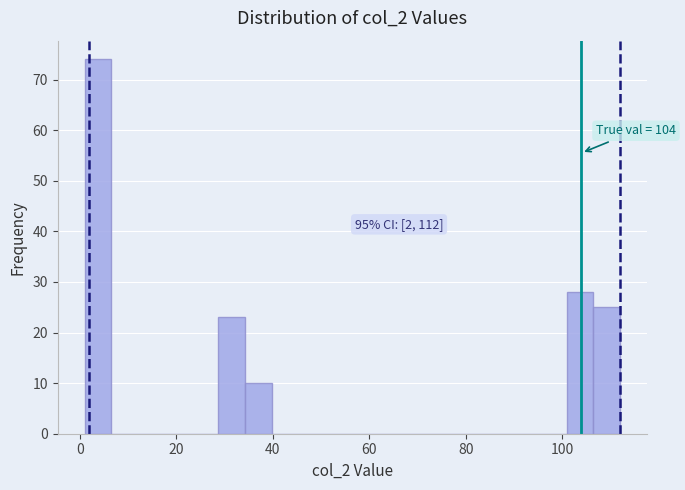

Around what value on the x-axis is the tallest bar? Give the approximate position of its centre, as read against the axis.

4